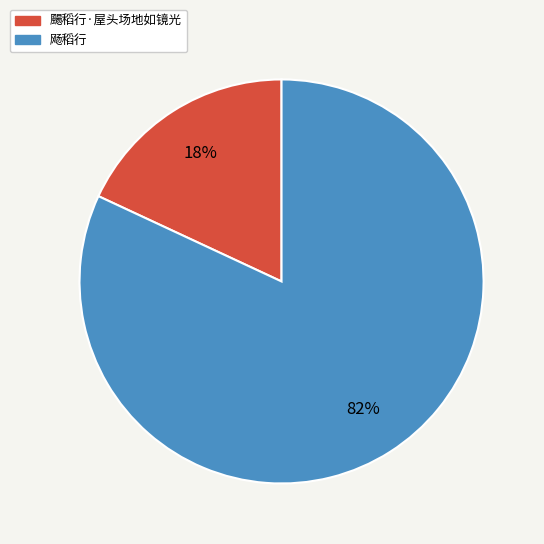

To the nearest percent, what portion does 飏稻行 represent?

82%